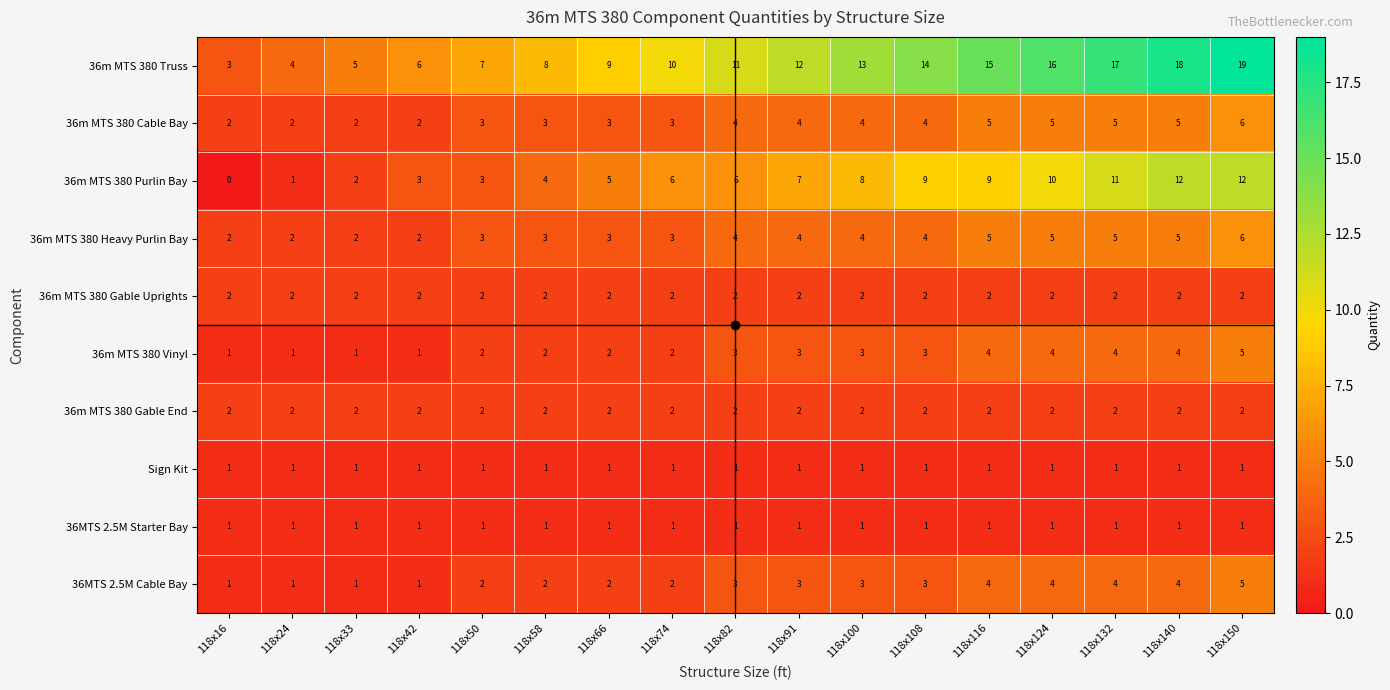

Which series has the largest total across all categories?

36m MTS 380 Truss